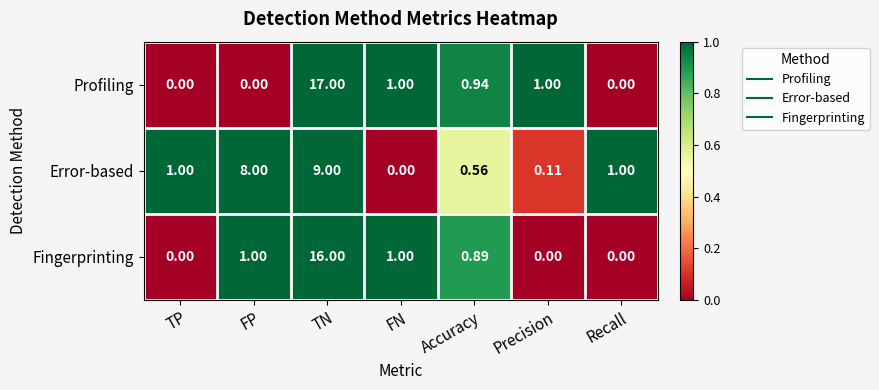

At which category is the sum across all series the highest?

TN